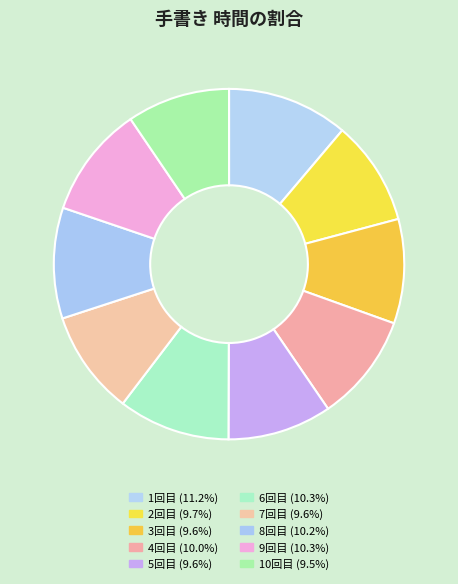

What percentage is NOT represented by 2回目?

90.3%